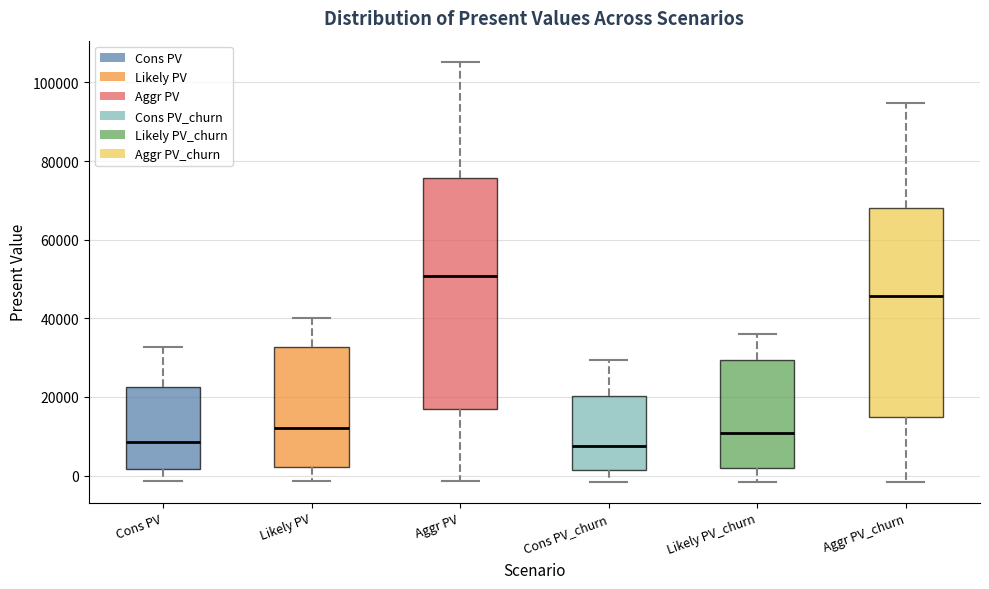

Reading left to right, transcribe this box plot: for each box, give where its median line is, the range the box spans, and where its two whiskers end, as read against the y-axis. The values are not printed on the chart, so give them approximately, as read against the axis.

Cons PV: median 8000, box 2000 to 22000, whiskers -2000 to 32000
Likely PV: median 12000, box 2000 to 32000, whiskers -2000 to 40000
Aggr PV: median 50000, box 16000 to 76000, whiskers -2000 to 106000
Cons PV_churn: median 8000, box 2000 to 20000, whiskers -2000 to 30000
Likely PV_churn: median 10000, box 2000 to 30000, whiskers -2000 to 36000
Aggr PV_churn: median 46000, box 14000 to 68000, whiskers -2000 to 94000